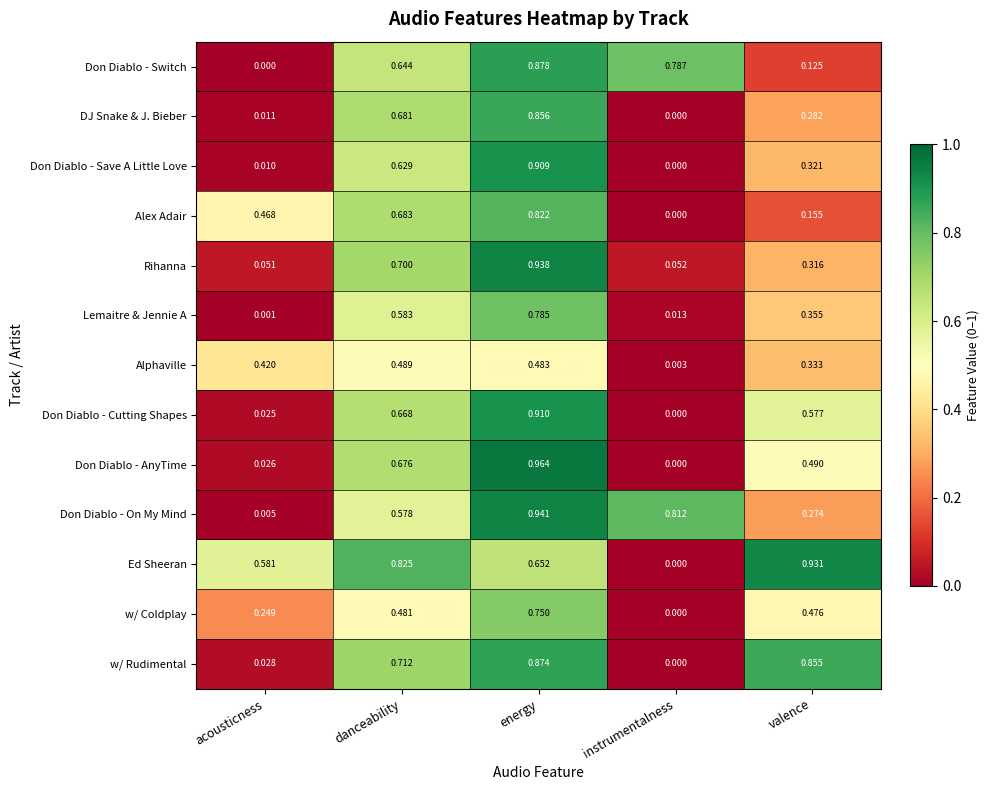

Rank the series by their maximum value, from lowest to highest.

Alphaville, w/ Coldplay, Lemaitre & Jennie A, Alex Adair, DJ Snake & J. Bieber, w/ Rudimental, Don Diablo - Switch, Don Diablo - Save A Little Love, Don Diablo - Cutting Shapes, Ed Sheeran, Rihanna, Don Diablo - On My Mind, Don Diablo - AnyTime